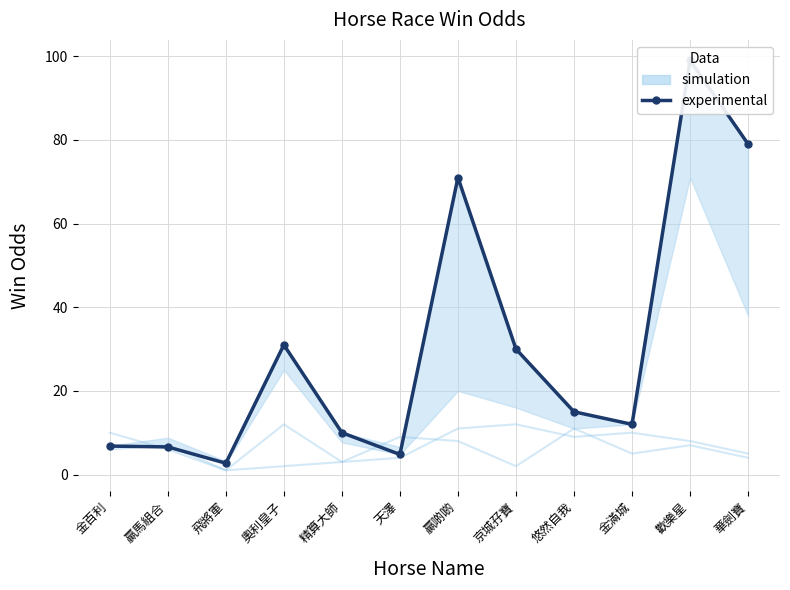

List the labels in order of value, largest first.

歡樂星, 華劍寶, 贏啲啲, 奧利皇子, 京城孖寶, 悠然自我, 金滿城, 精算大師, 金百利, 贏馬組合, 天澤, 飛將軍